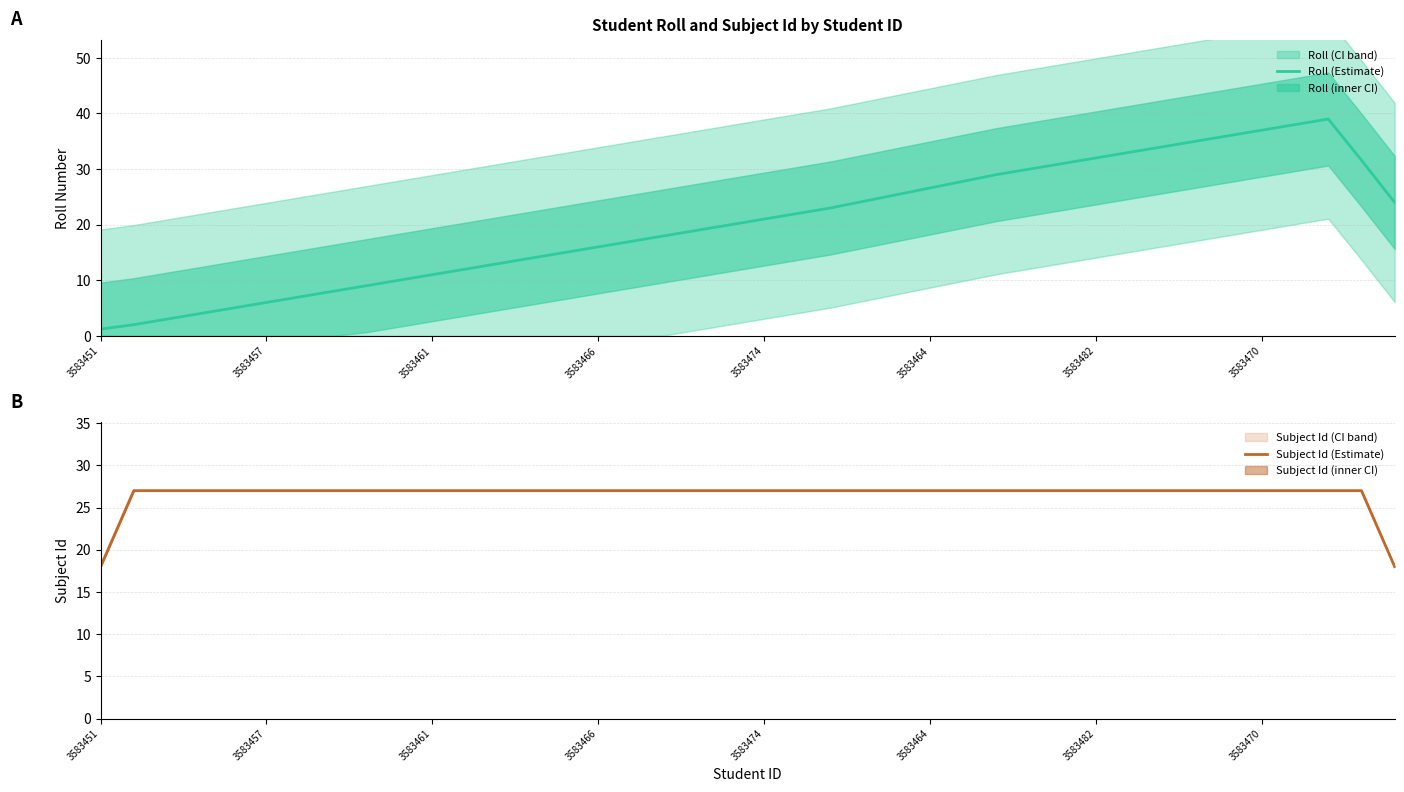

What is the maximum value for Roll (Estimate)?

39.0